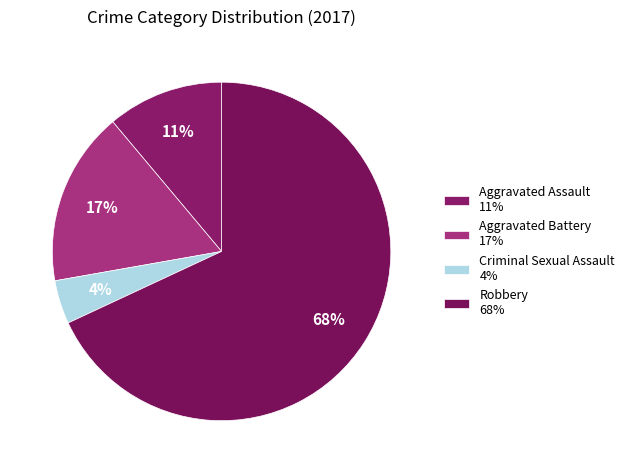

Which has a higher value, Aggravated Assault or Robbery?

Robbery